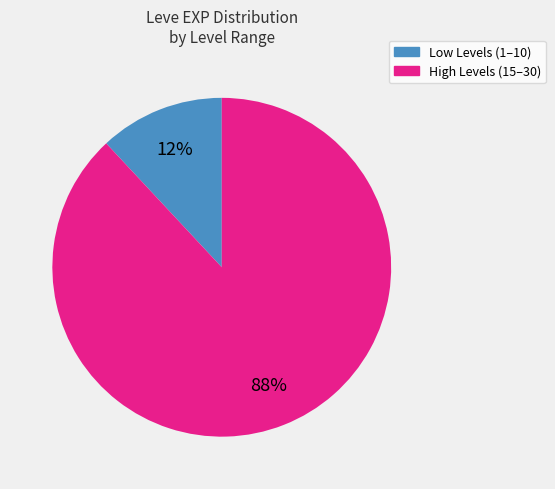

To the nearest percent, what is the difference between the largest and smallest slice percentages?

76%